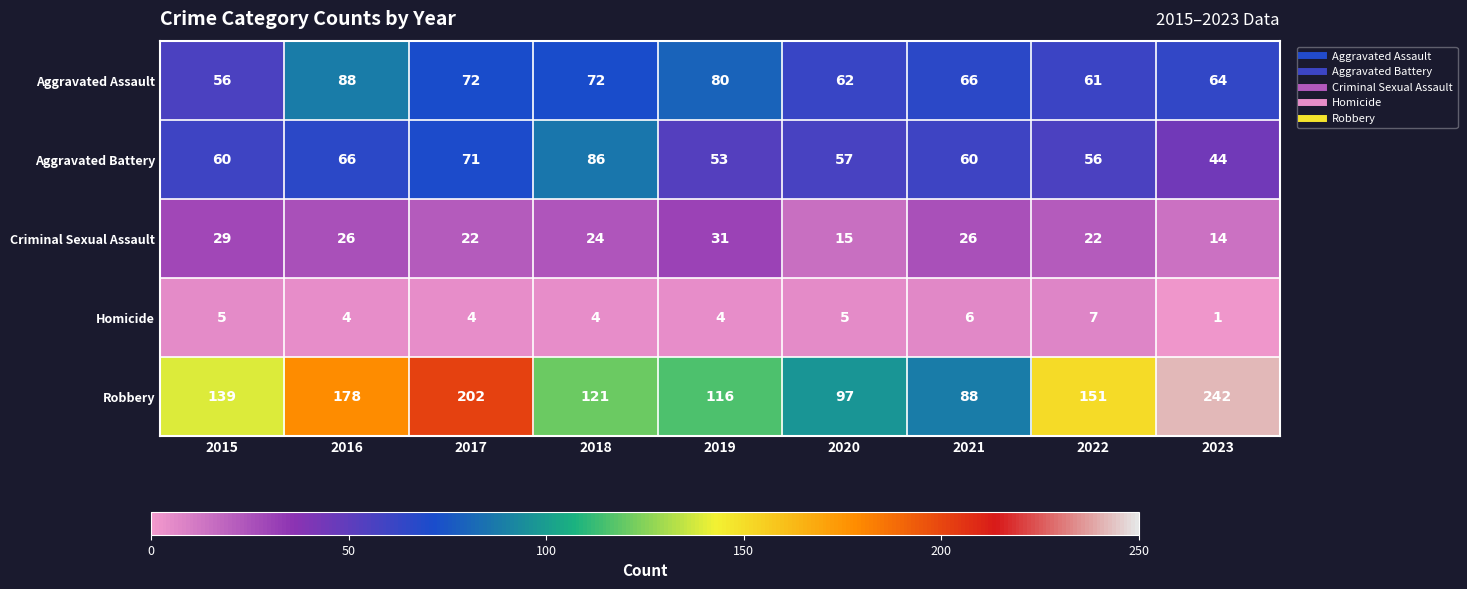

What is the difference between the maximum and minimum values in the Aggravated Battery series?

42